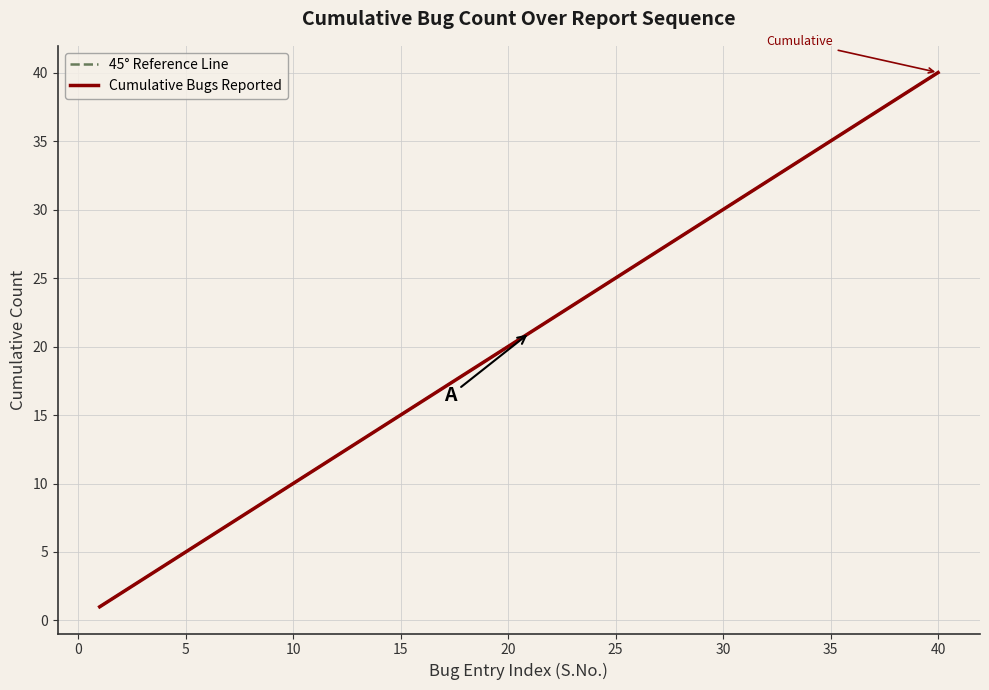

Reading left to right, what are all the values shown in this chart?

45° Reference Line: 1	2	3	4	5	6	7	8	9	10	11	12	13	14	15	16	17	18	19	20	21	22	23	24	25	26	27	28	29	30	31	32	33	34	35	36	37	38	39	40
Cumulative Bugs Reported: 1	2	3	4	5	6	7	8	9	10	11	12	13	14	15	16	17	18	19	20	21	22	23	24	25	26	27	28	29	30	31	32	33	34	35	36	37	38	39	40